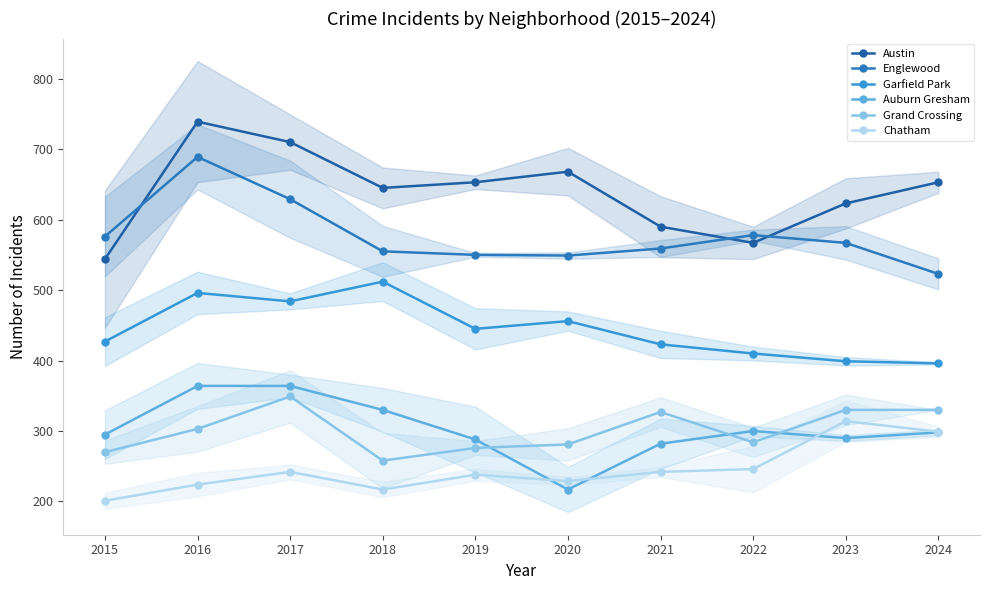

What is the average value of the Auburn Gresham series?

303